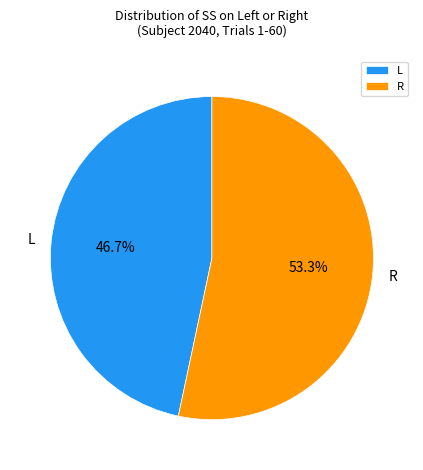

Count the number of slices in the pie.

2